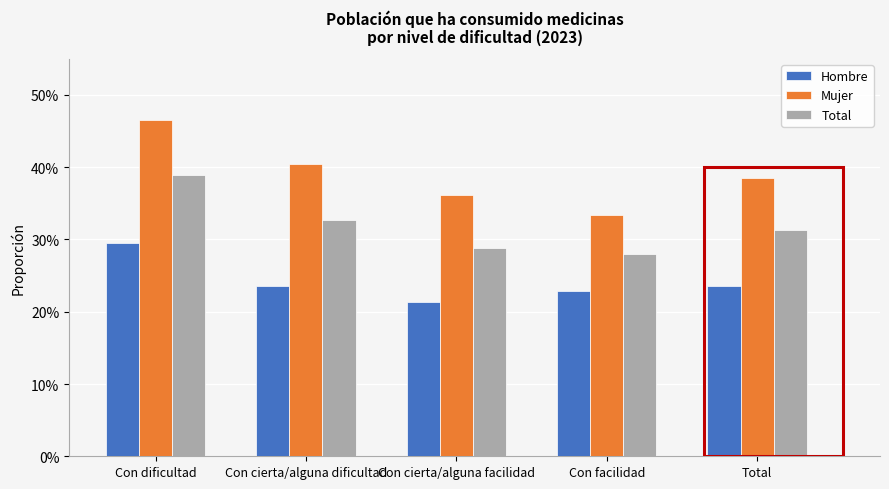

What are all the series names shown in the legend?

Hombre, Mujer, Total